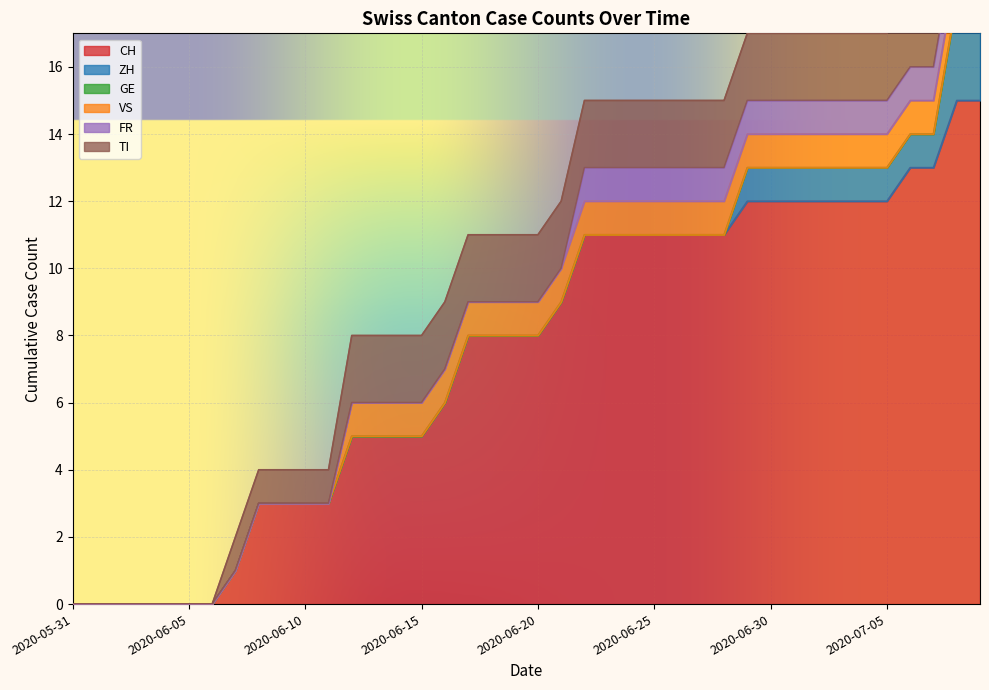

What is the sum of all CH values?

297